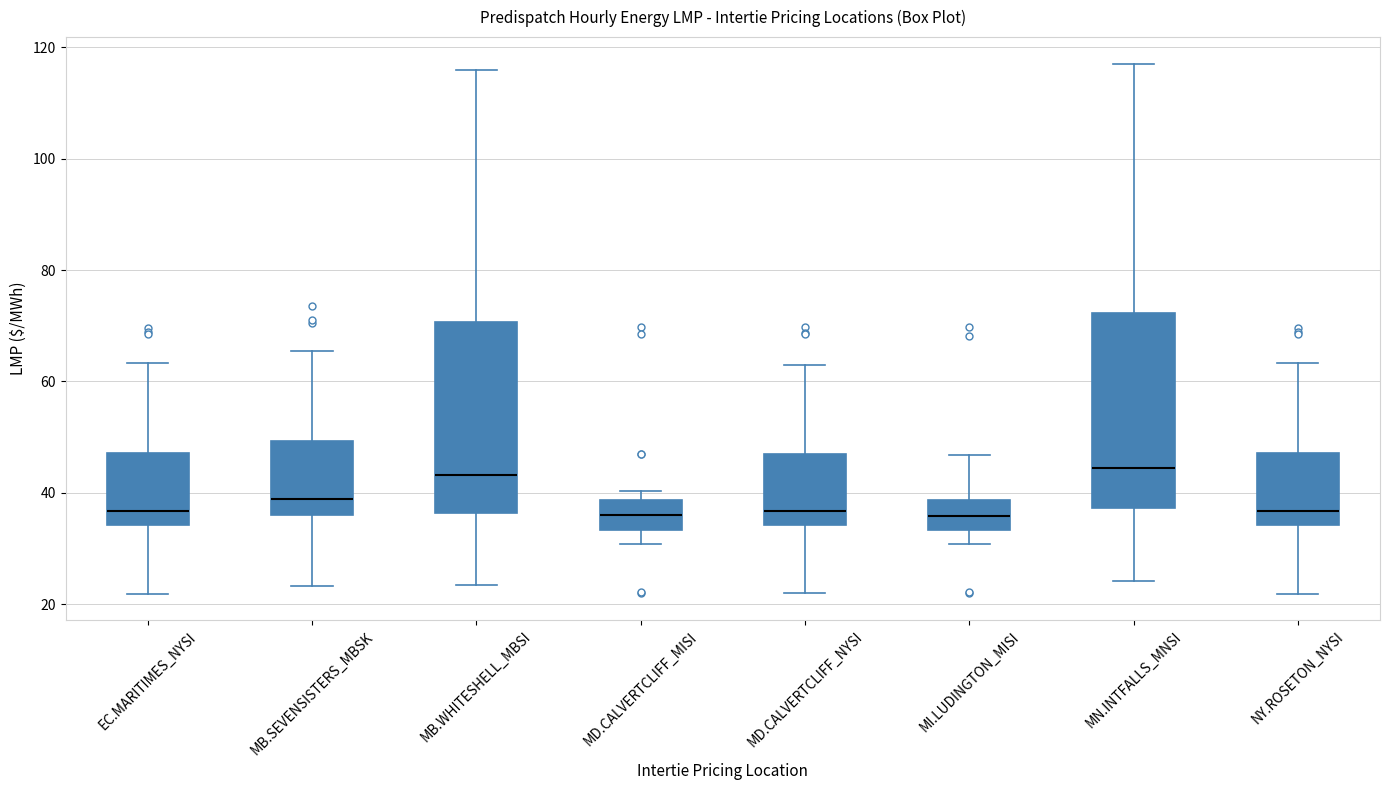

Reading left to right, transcribe this box plot: for each box, give where its median line is, the range the box spans, and where its two whiskers end, as read against the y-axis. The values are not printed on the chart, so give them approximately, as read against the axis.

EC.MARITIMES_NYSI: median 36, box 34 to 48, whiskers 22 to 64
MB.SEVENSISTERS_MBSK: median 38, box 36 to 50, whiskers 24 to 66
MB.WHITESHELL_MBSI: median 44, box 36 to 70, whiskers 24 to 116
MD.CALVERTCLIFF_MISI: median 36, box 34 to 38, whiskers 30 to 40
MD.CALVERTCLIFF_NYSI: median 36, box 34 to 46, whiskers 22 to 64
MI.LUDINGTON_MISI: median 36, box 34 to 38, whiskers 30 to 46
MN.INTFALLS_MNSI: median 44, box 38 to 72, whiskers 24 to 118
NY.ROSETON_NYSI: median 36, box 34 to 48, whiskers 22 to 64